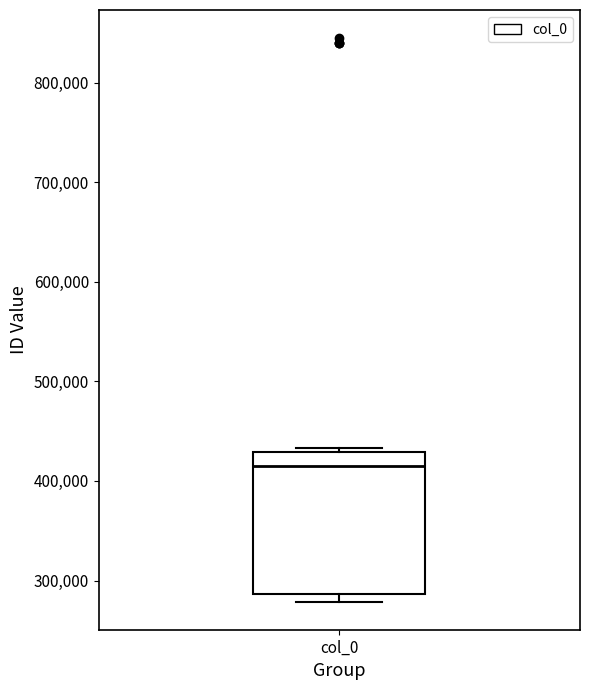

Transcribe this box plot: give where the median line is, the range the box spans, and where the two whiskers end, as read against the y-axis. The values are not printed on the chart, so give them approximately, as read against the axis.

median 420000, box 290000 to 430000, whiskers 280000 to 430000 (just above the box's upper edge)